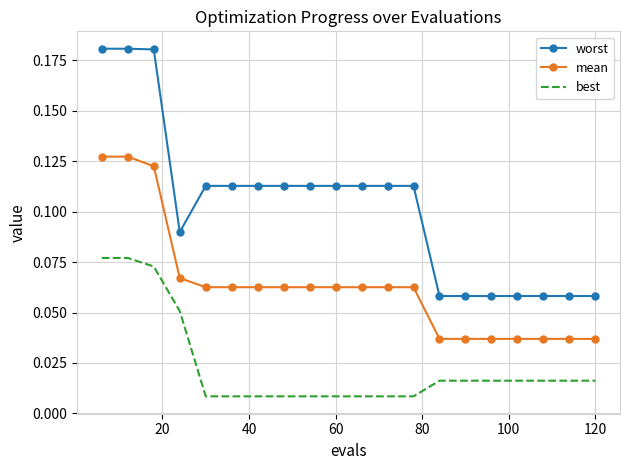

List the series in order of their peak value, lowest first.

best, mean, worst